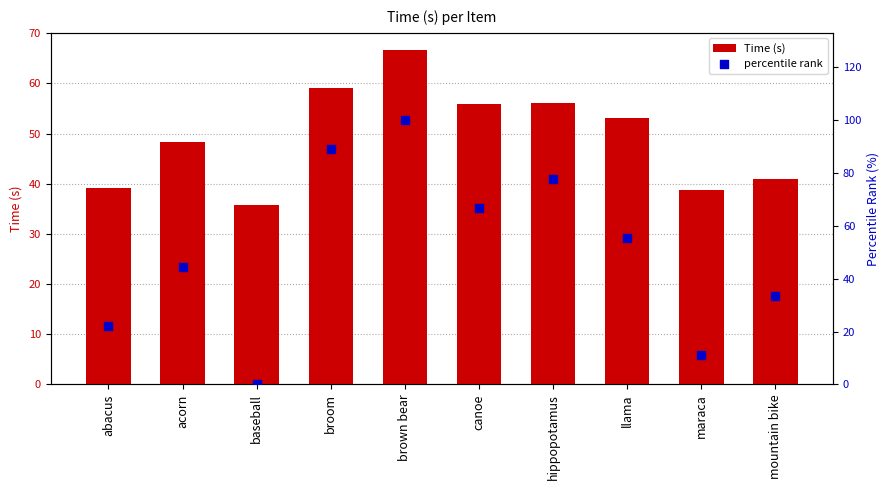

What is the total value across all series at canoe?

122.5